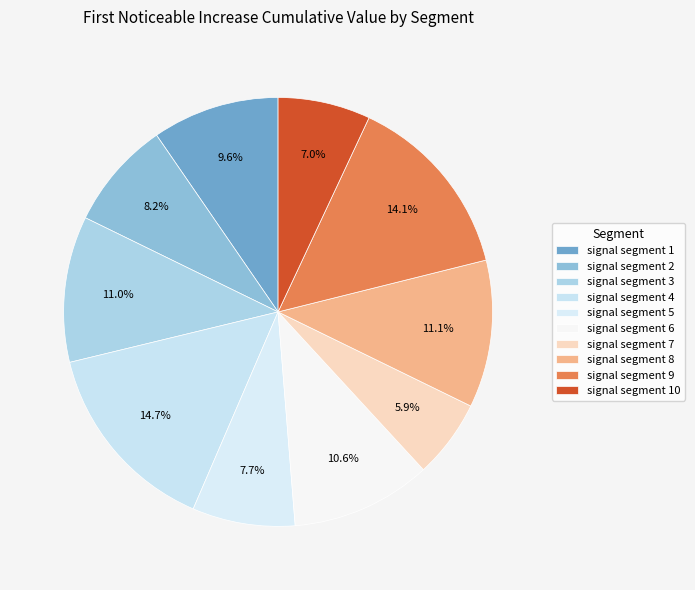

Count the number of slices in the pie.

10